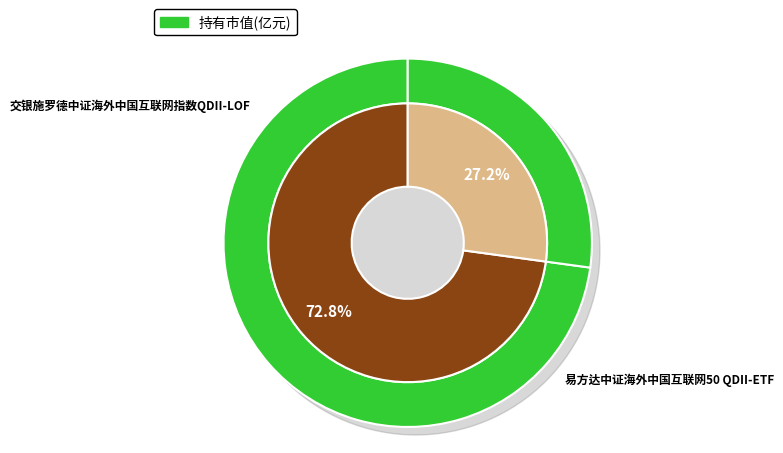

Does 易方达中证海外中国互联网50 QDII-ETF represent more than half of the total?

Yes